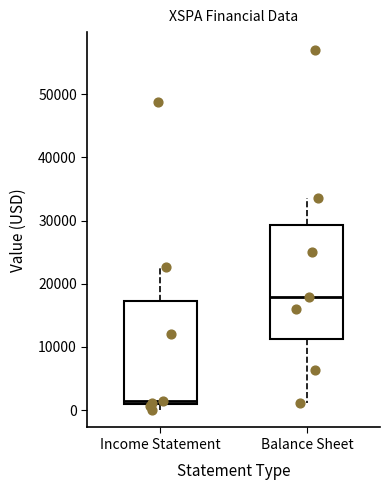

Which box's median line is the lowest?

Income Statement